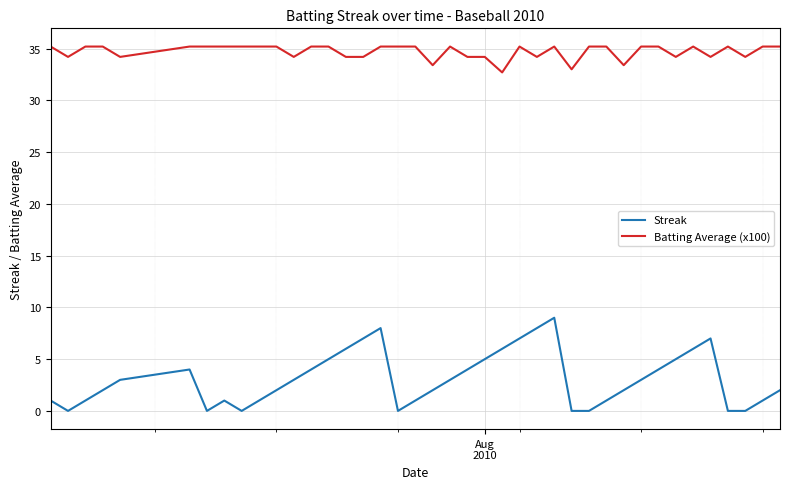

How many Streak values are between 1 and 5?

23